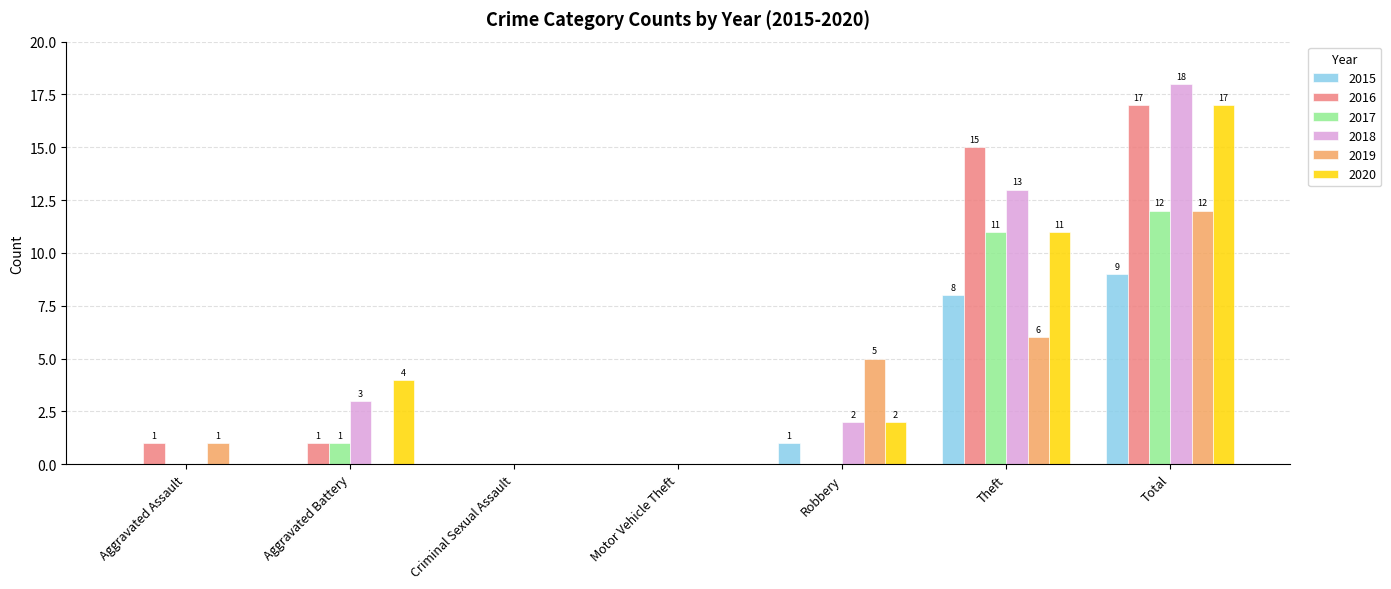

Reading right to left, what are all the values shown in this chart?

2015: Total=9	Theft=8	Robbery=1	Motor Vehicle Theft=0	Criminal Sexual Assault=0	Aggravated Battery=0	Aggravated Assault=0
2016: Total=17	Theft=15	Robbery=0	Motor Vehicle Theft=0	Criminal Sexual Assault=0	Aggravated Battery=1	Aggravated Assault=1
2017: Total=12	Theft=11	Robbery=0	Motor Vehicle Theft=0	Criminal Sexual Assault=0	Aggravated Battery=1	Aggravated Assault=0
2018: Total=18	Theft=13	Robbery=2	Motor Vehicle Theft=0	Criminal Sexual Assault=0	Aggravated Battery=3	Aggravated Assault=0
2019: Total=12	Theft=6	Robbery=5	Motor Vehicle Theft=0	Criminal Sexual Assault=0	Aggravated Battery=0	Aggravated Assault=1
2020: Total=17	Theft=11	Robbery=2	Motor Vehicle Theft=0	Criminal Sexual Assault=0	Aggravated Battery=4	Aggravated Assault=0